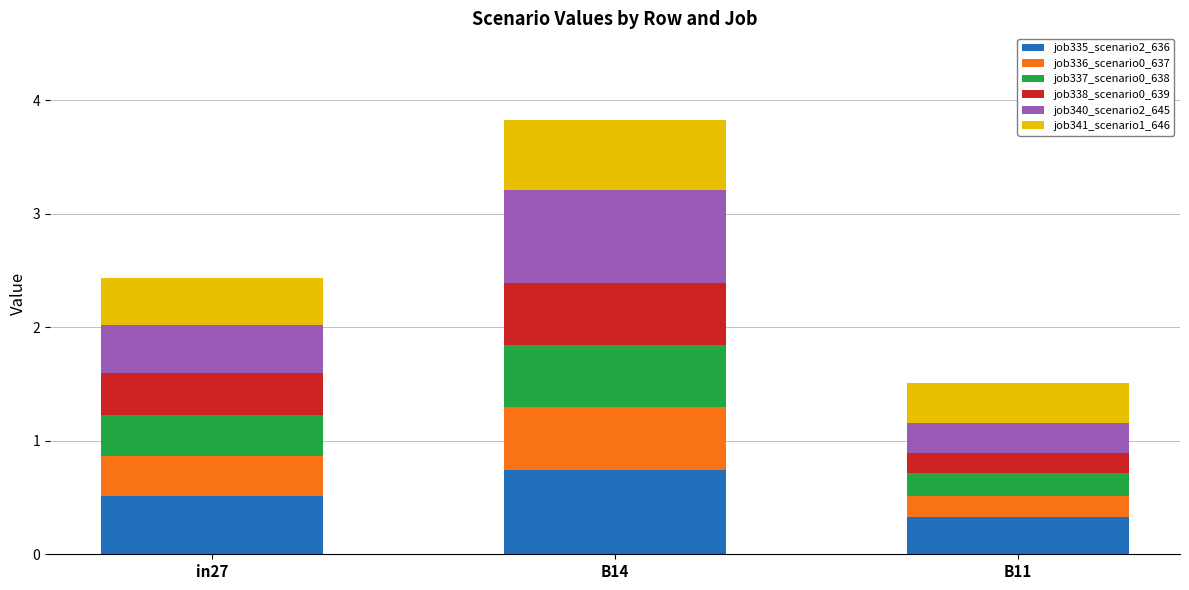

Count the number of categories in the chart.

3